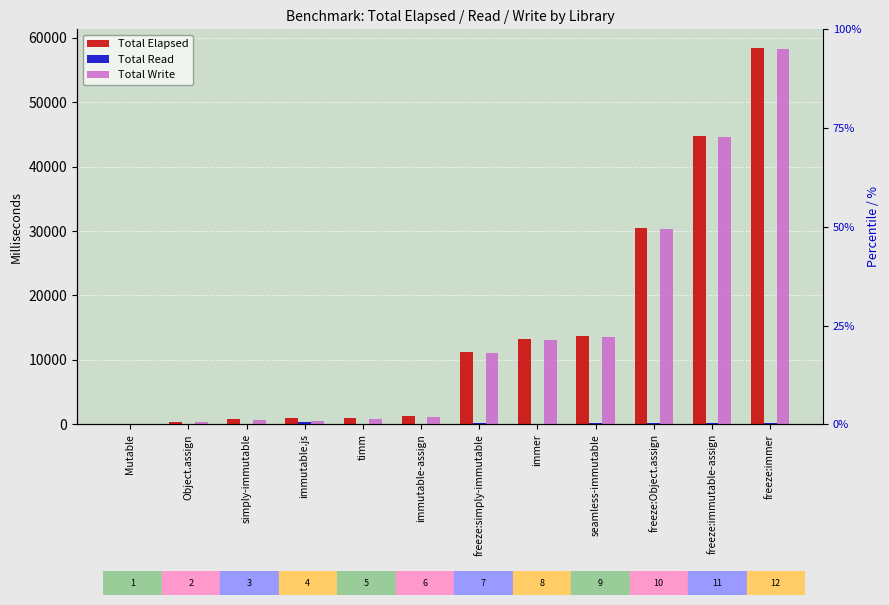

What is the value of the Total Elapsed bar at the 5th from the left?

1026